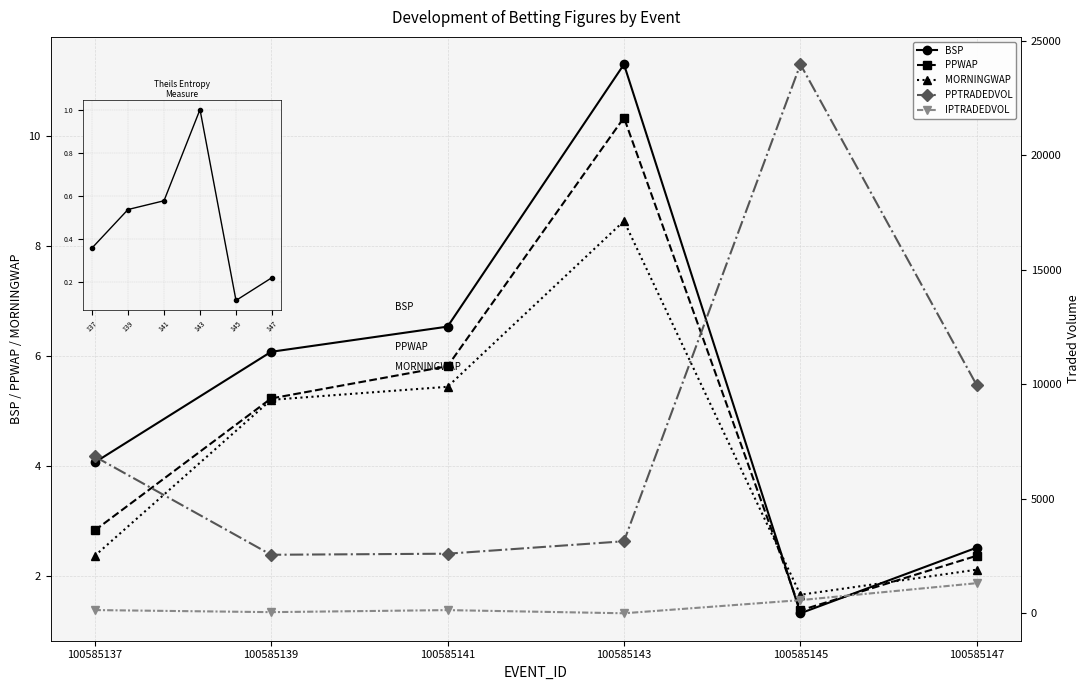

Rank the series by their maximum value, from lowest to highest.

BSP_norm, MORNINGWAP, PPWAP, BSP, IPTRADEDVOL, PPTRADEDVOL